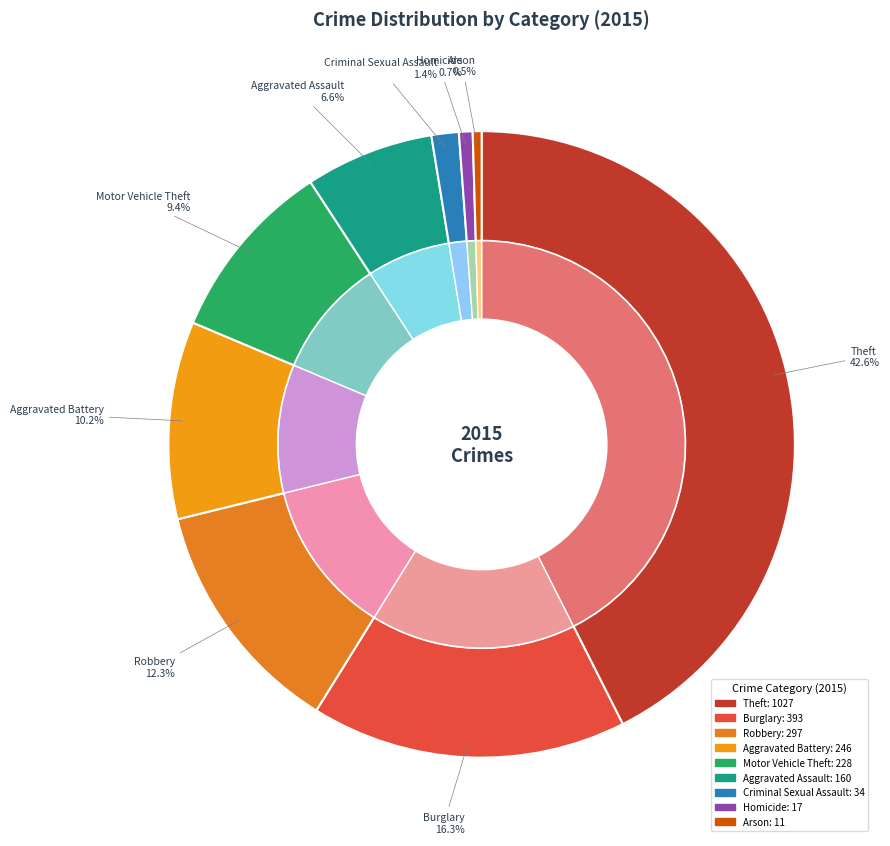

What is the largest slice in the pie chart?

Theft